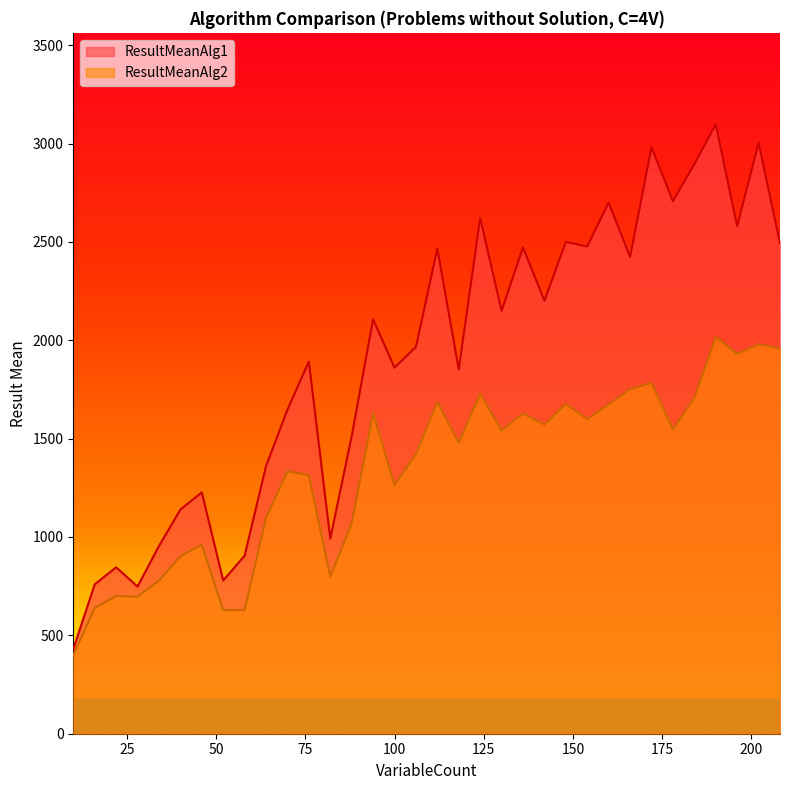

In ResultMeanAlg2, how many points are lower than both neighbors (excluding endpoints)?

10